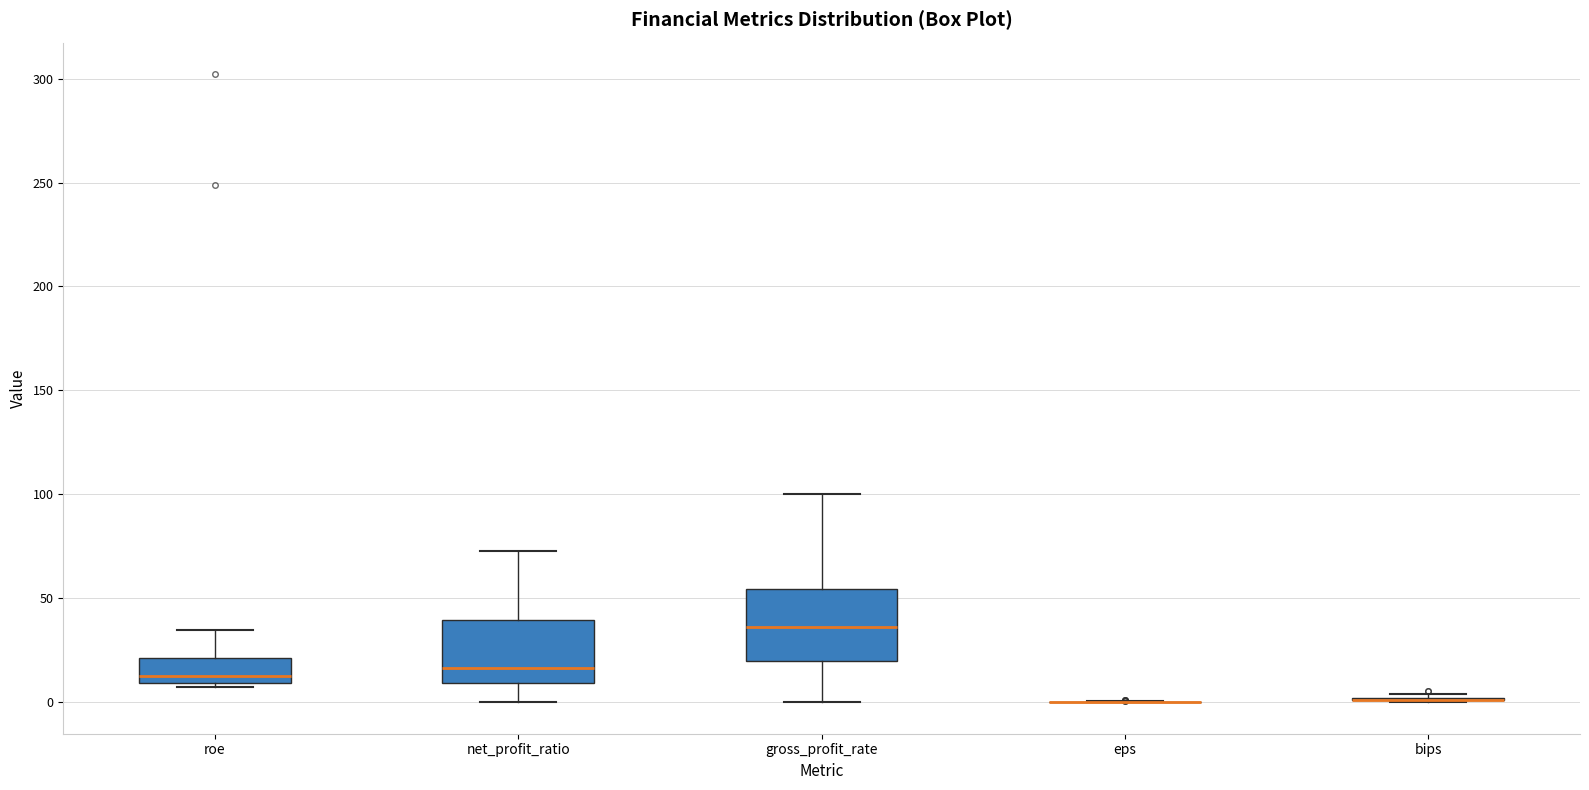

Reading left to right, read every box against the y-axis: the position of its median line, the range the box covers, and the ends of its whiskers. The values are not printed on the chart, so give them approximately, as read against the axis.

roe: median 15, box 10 to 20, whiskers 5 to 35
net_profit_ratio: median 15, box 10 to 40, whiskers 0 to 75
gross_profit_rate: median 35, box 20 to 55, whiskers 0 to 100
eps: box collapsed to a line at 0, whiskers 0 to 0
bips: box collapsed to a line at 0, whiskers 0 to 5